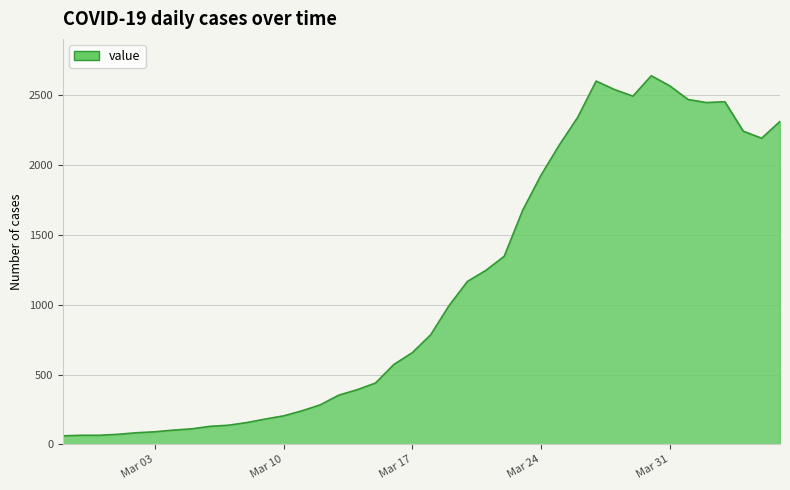

What is the maximum value shown in the chart?

2638